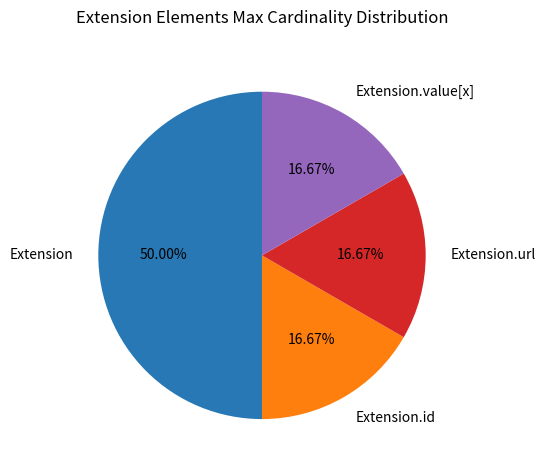

What is the largest slice in the pie chart?

Extension